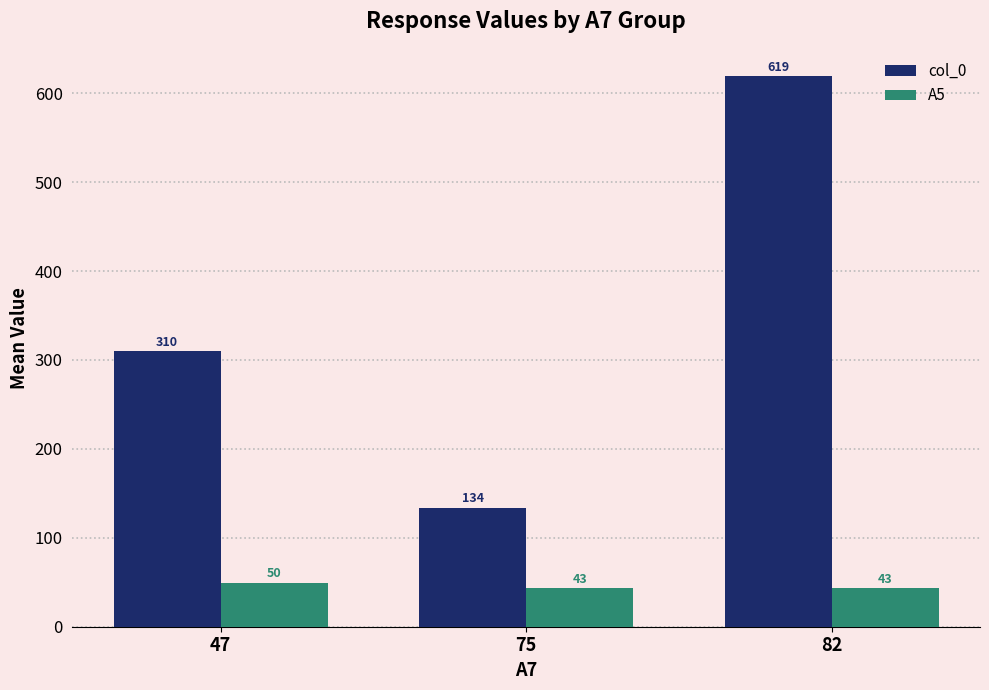

List the series in order of their overall mean, lowest first.

A5, col_0